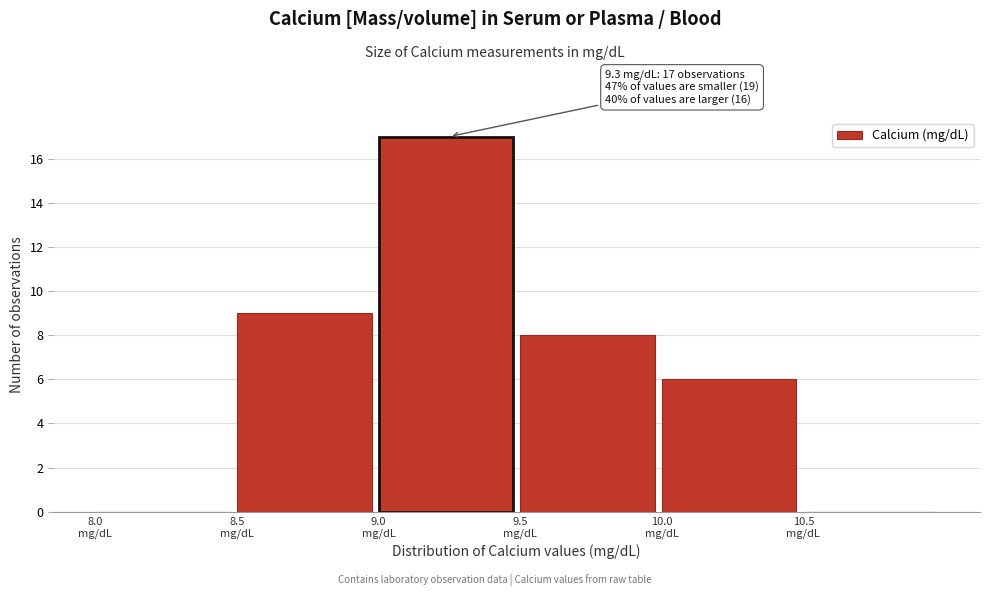

Which range on the x-axis has the tallest bar?

9.0 to 9.5